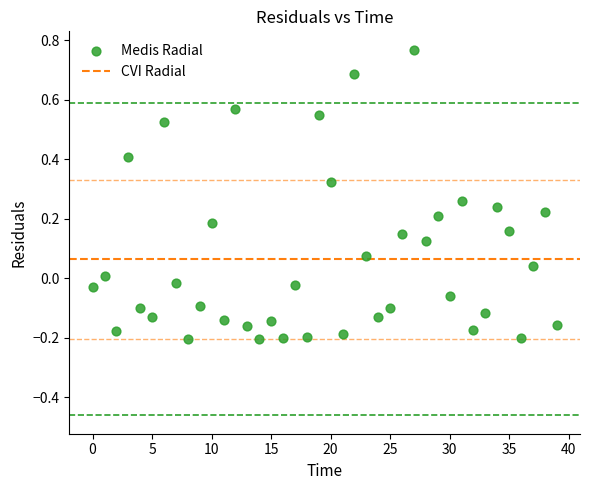

What is the range of Y values (max minus min)?

1.0